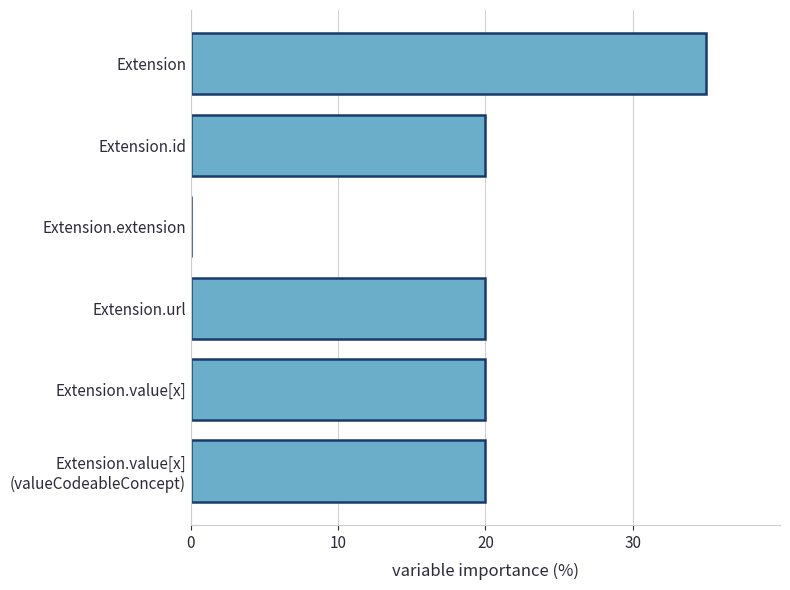

What is the ratio of the value at Extension.value[x] to the value at Extension?

0.6